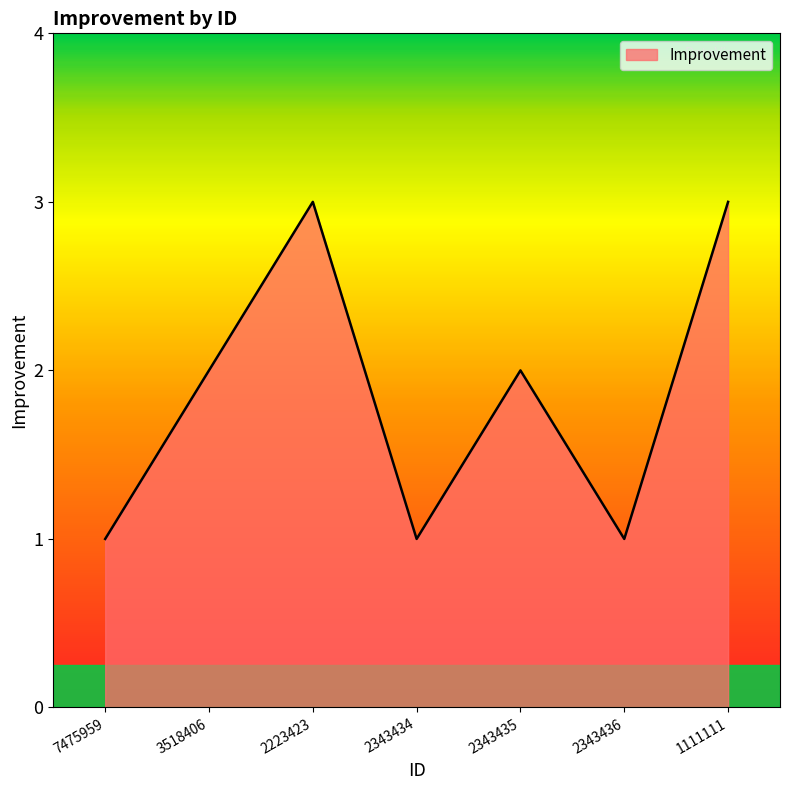

What position from the right is 2343434?

4